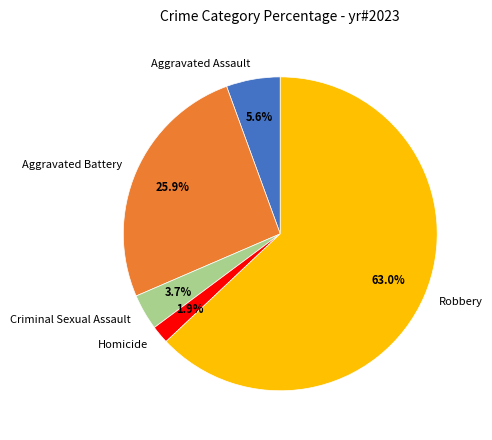

To the nearest percent, what is the difference between the Robbery and Aggravated Assault slice percentages?

57%